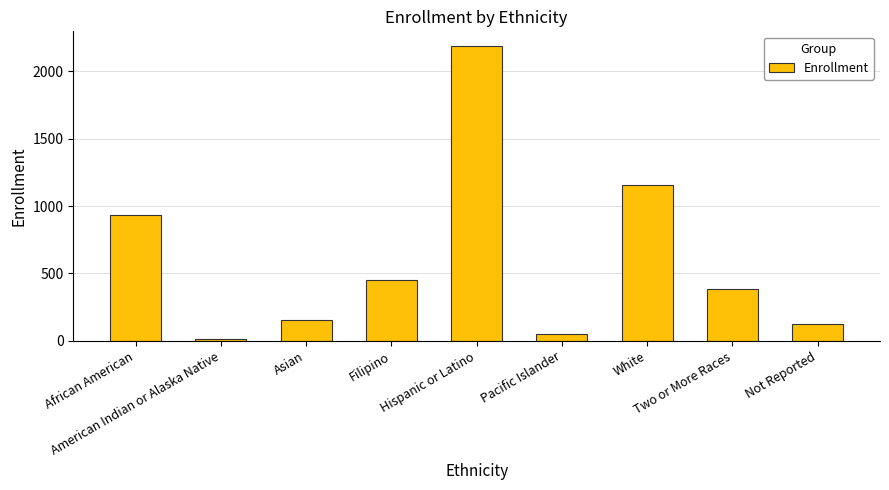

How many categories are shown in the chart?

9